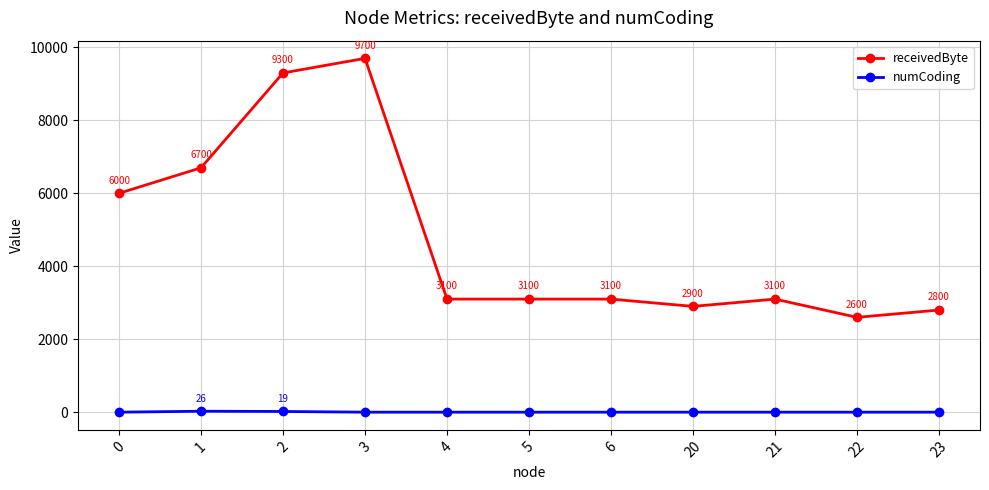

How many distinct data groups are displayed?

2